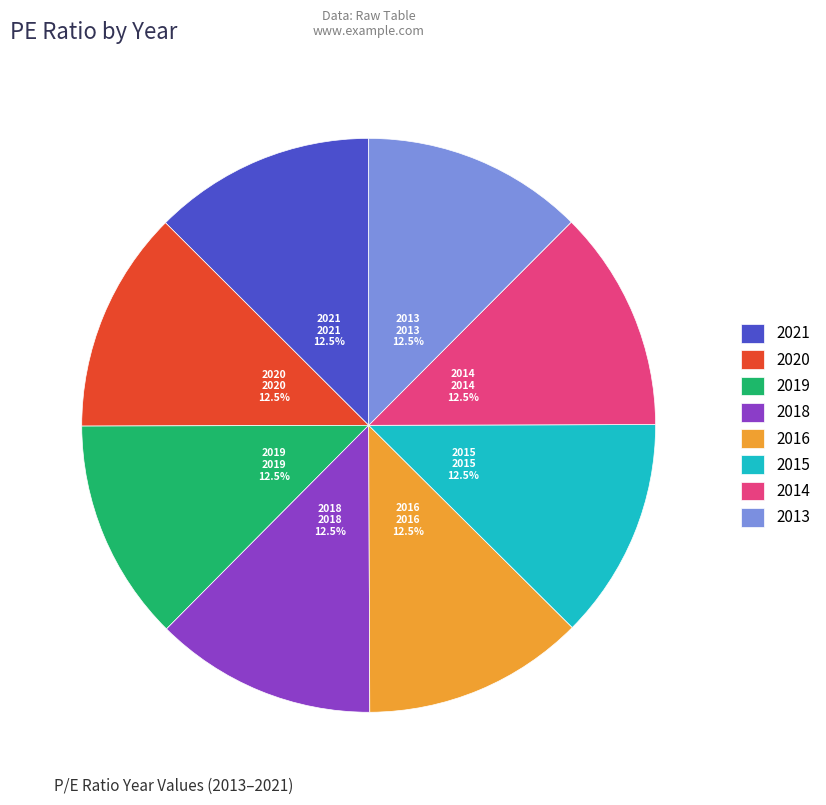

Is 2013 the majority of the pie?

No